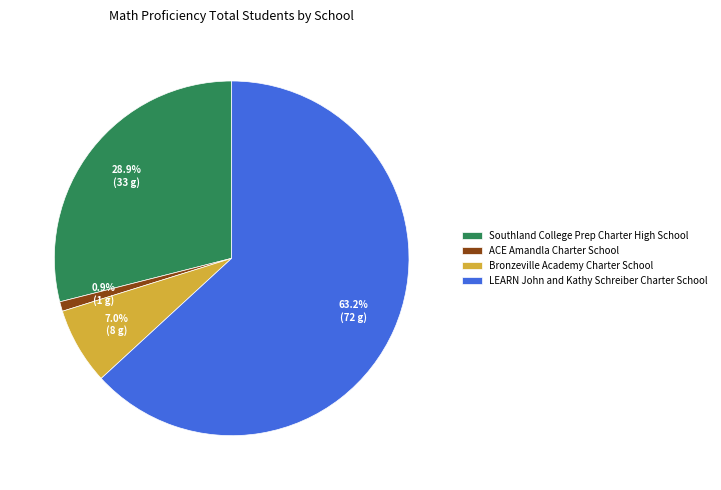

What is the majority slice?

LEARN John and Kathy Schreiber Charter School